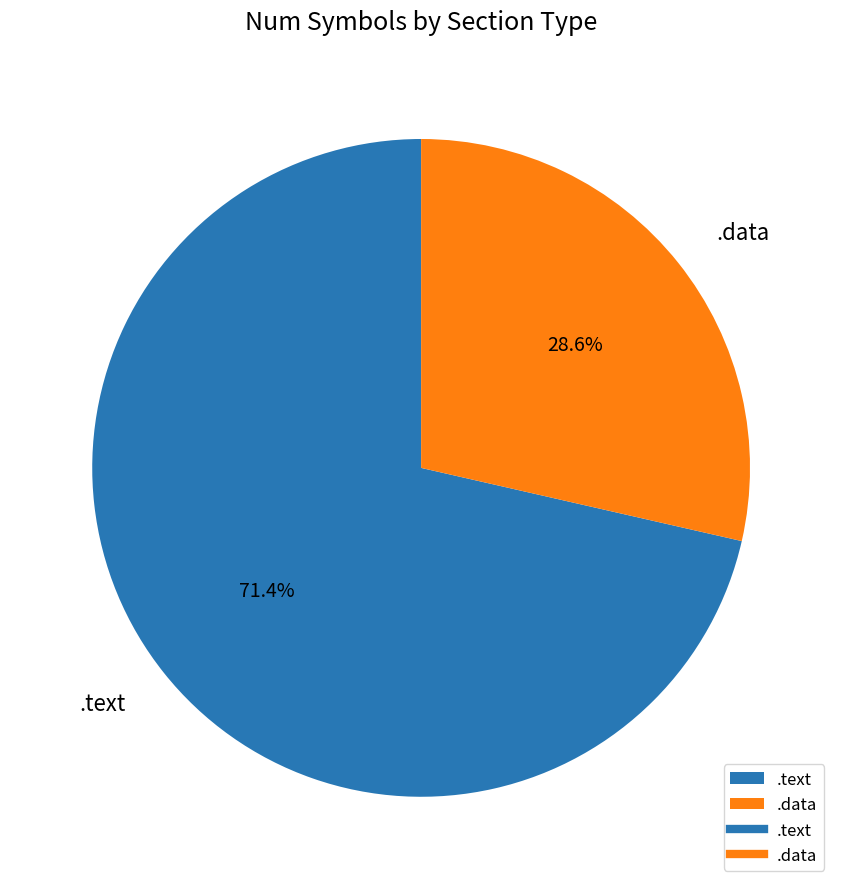

What is the smallest slice in the pie chart?

.data